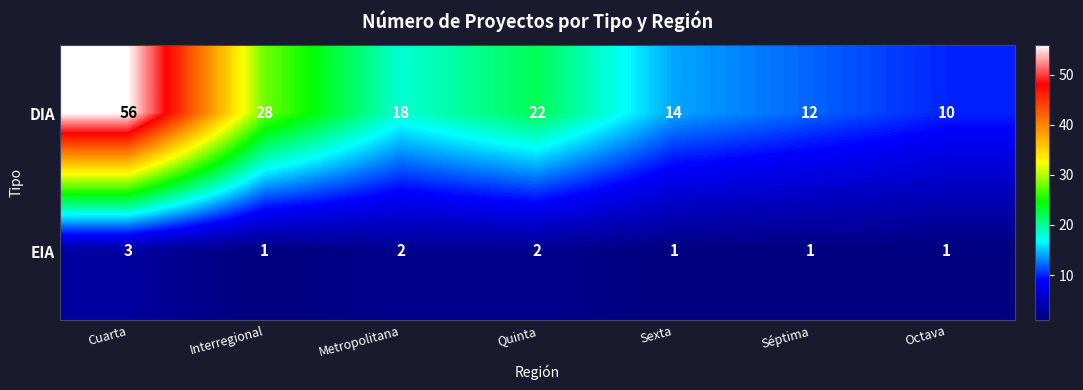

List the series in order of their overall mean, highest first.

DIA, EIA